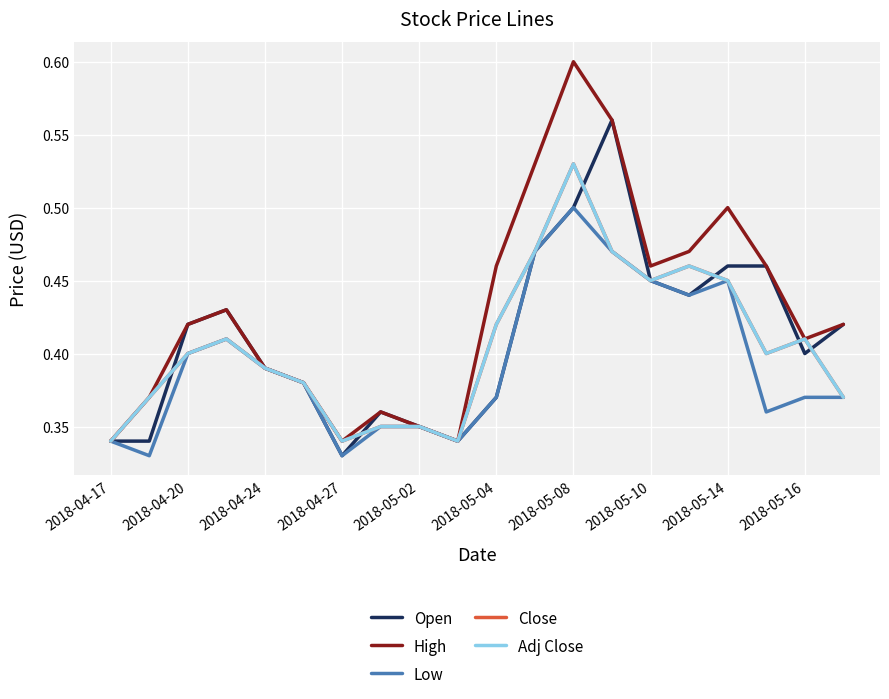

What is the average value of the High series?

0.4